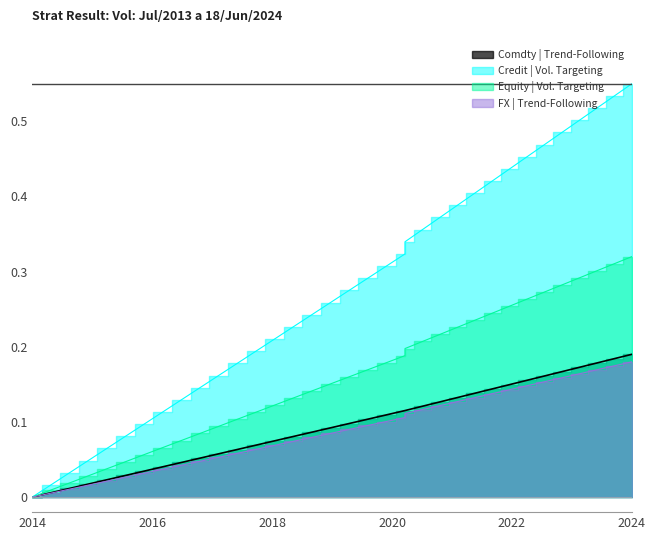

Reading right to left, transcribe all the data shown in this chart.

Series A (col_1): 0.2	0.2	0.2	0.2	0.2	0.2	0.2	0.1	0.1	0.1	0.1	0.1	0.1	0.1	0.1	0.1	0.1	0.1	0.1	0.1	0.1	0.1	0.1	0.1	0.1	0.1	0.0	0.0	0.0	0.0	0.0	0.0	0.0	0.0	0.0
Series B (col_5): 0.6	0.5	0.5	0.5	0.5	0.5	0.5	0.4	0.4	0.4	0.4	0.4	0.4	0.3	0.3	0.3	0.3	0.3	0.3	0.2	0.2	0.2	0.2	0.2	0.2	0.1	0.1	0.1	0.1	0.1	0.1	0.0	0.0	0.0	0.0
Series C (col_9): 0.3	0.3	0.3	0.3	0.3	0.3	0.3	0.3	0.2	0.2	0.2	0.2	0.2	0.2	0.2	0.2	0.2	0.2	0.2	0.1	0.1	0.1	0.1	0.1	0.1	0.1	0.1	0.1	0.1	0.0	0.0	0.0	0.0	0.0	0.0
Series D (col_10): 0.2	0.2	0.2	0.2	0.2	0.2	0.1	0.1	0.1	0.1	0.1	0.1	0.1	0.1	0.1	0.1	0.1	0.1	0.1	0.1	0.1	0.1	0.1	0.1	0.1	0.0	0.0	0.0	0.0	0.0	0.0	0.0	0.0	0.0	0.0